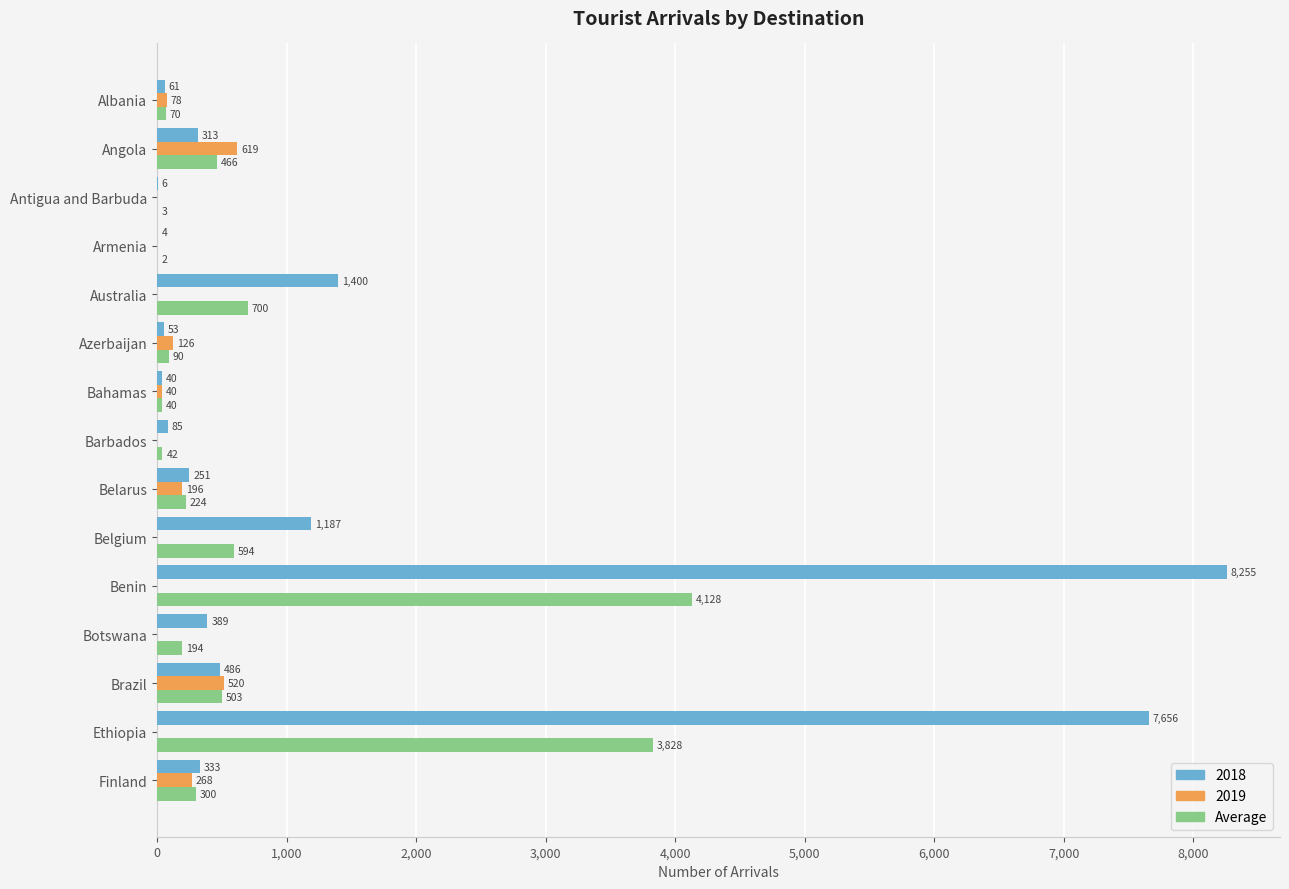

Where is 2019 nearest to the value 309?

Finland